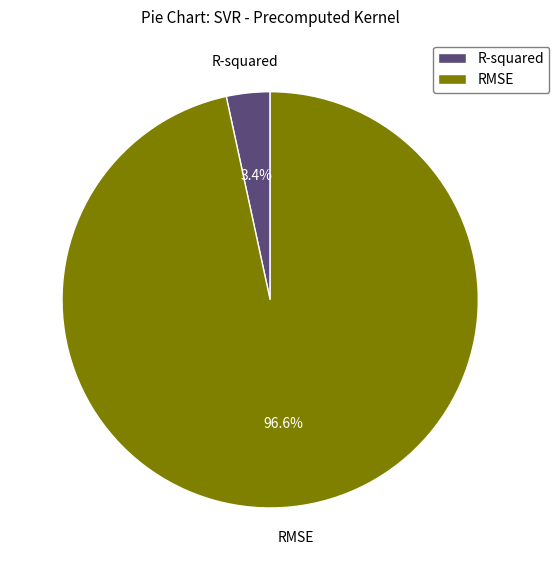

How many segments does this pie chart have?

2